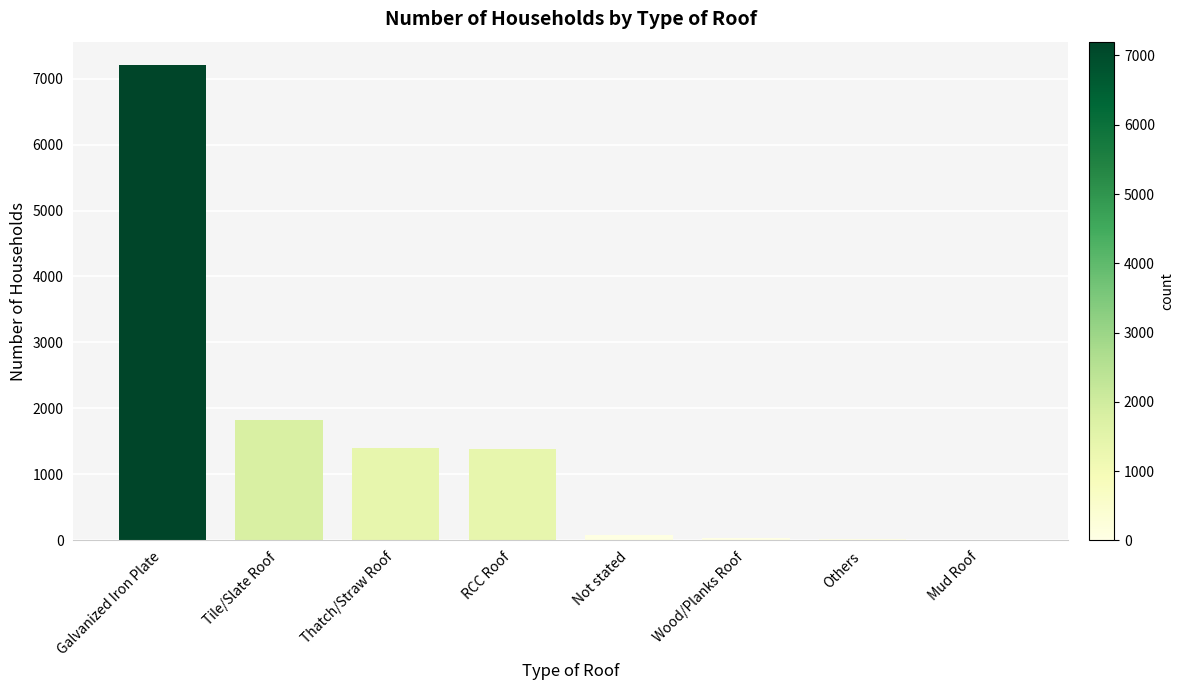

What is the sum of all values?

11943